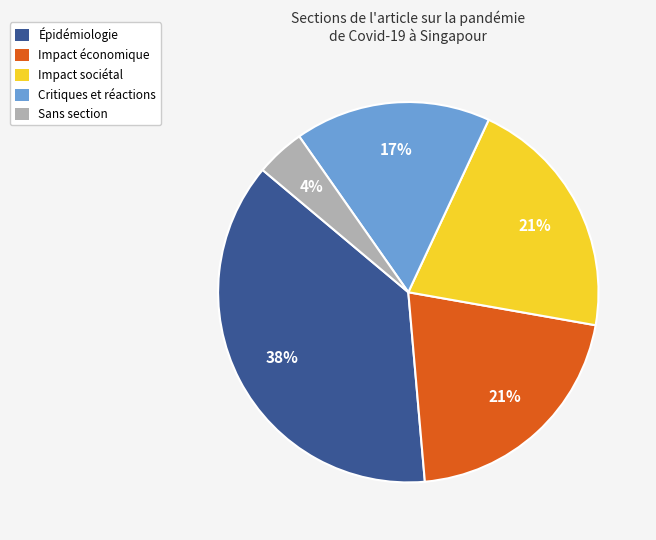

Does any single category account for the majority?

No